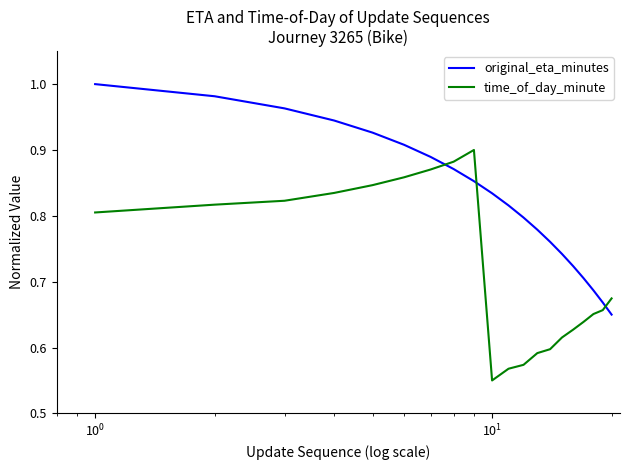

True or false: time_of_day_minute and original_eta_minutes cross at least once.

True